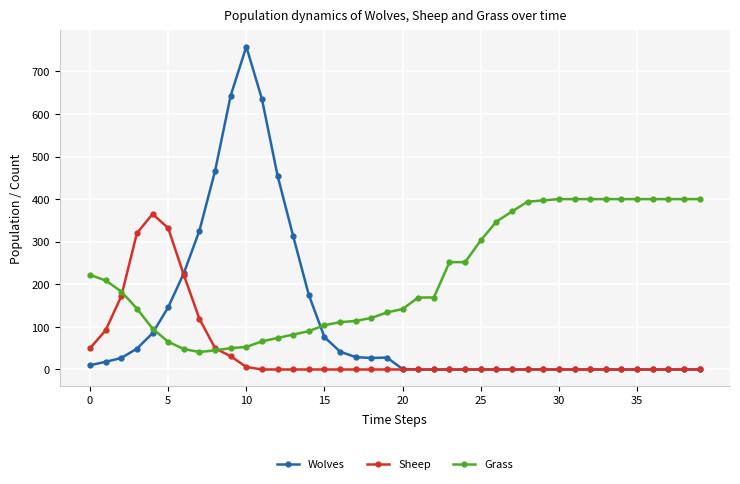

At how many categories does at least one series exceed 500?

3